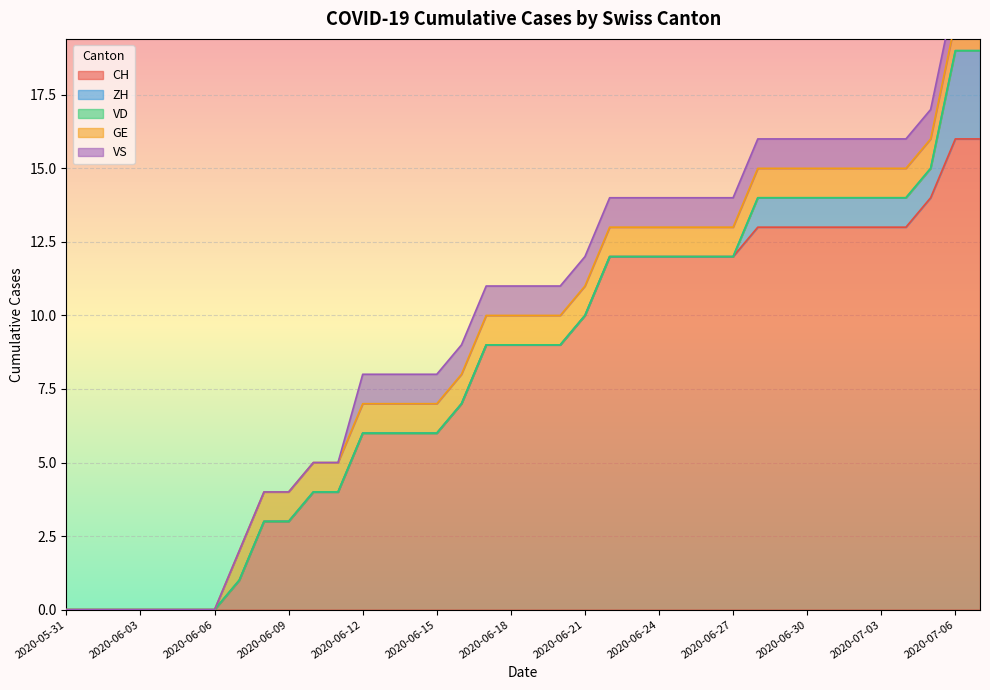

True or false: ZH and CH intersect in this chart.

False